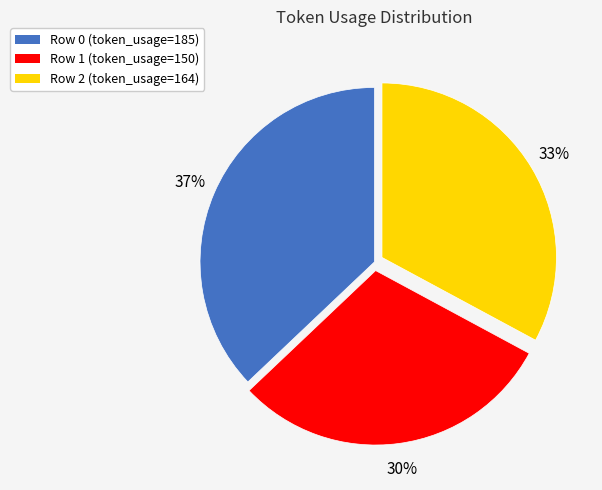

Count the number of slices in the pie.

3